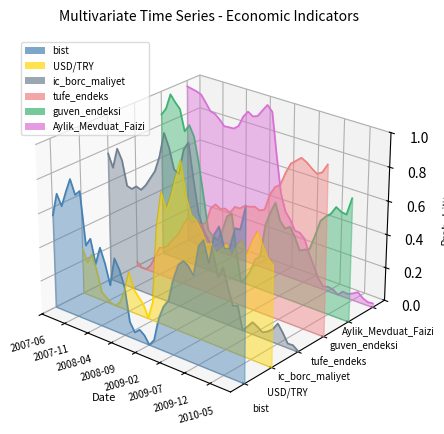

True or false: tufe_endeks has a value of 0.0 at 2008-07.

False